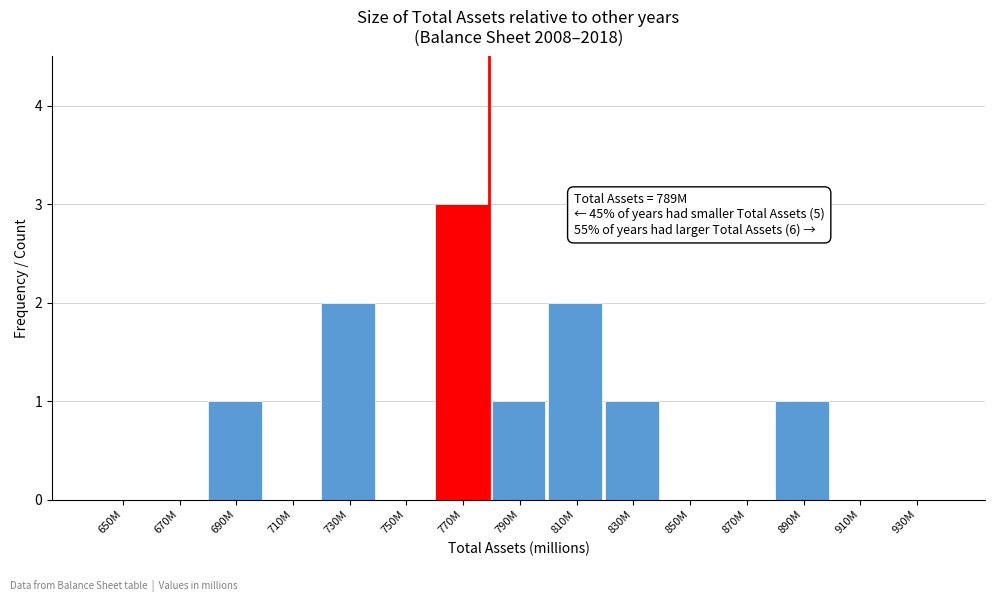

Reading right to left, extract all data points from this chart.

930M=0	910M=0	890M=1	870M=0	850M=0	830M=1	810M=2	790M=1	770M=3	750M=0	730M=2	710M=0	690M=1	670M=0	650M=0